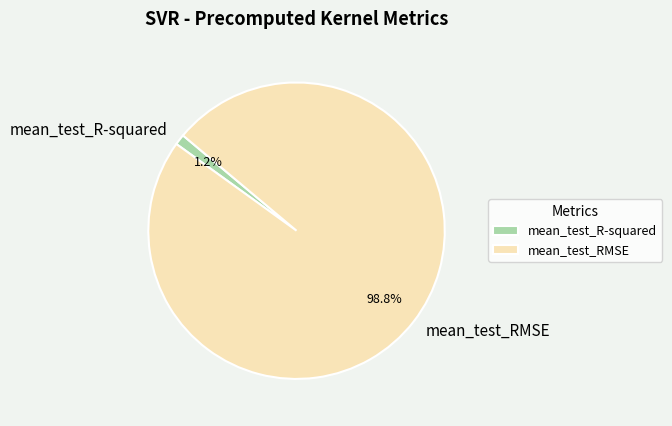

Between mean_test_R-squared and mean_test_RMSE, which is larger?

mean_test_RMSE